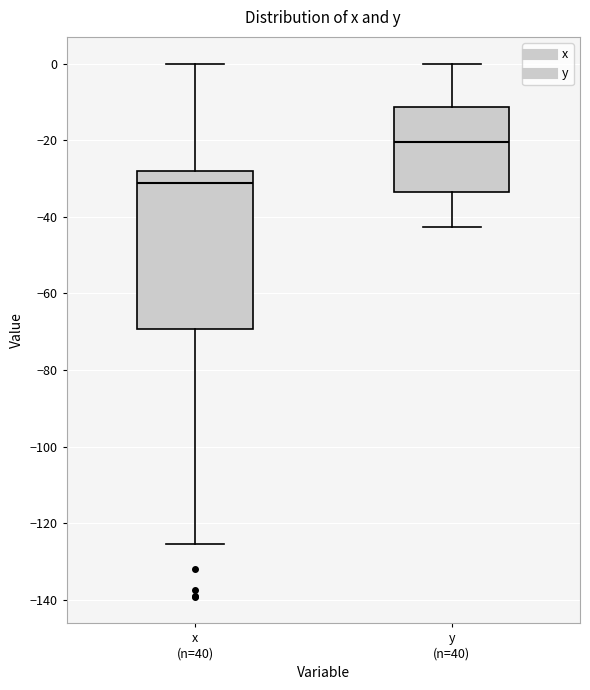

Which box's median line is the lowest?

x (n=40)